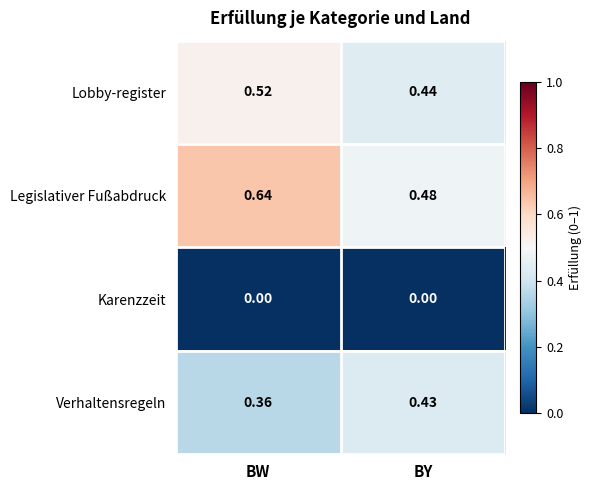

Where is Verhaltensregeln nearest to the value 0?

BW